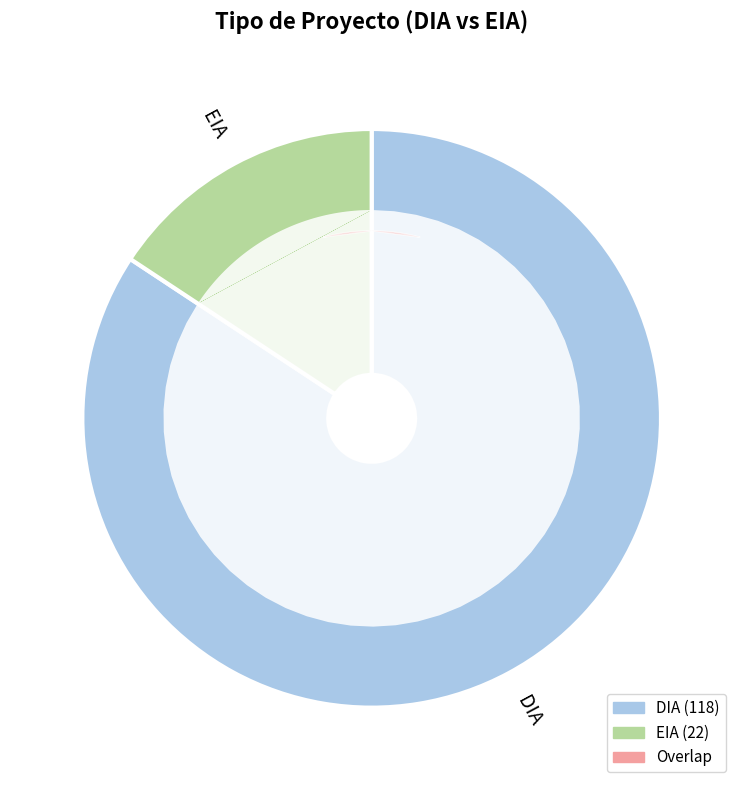

Approximately how many times larger is the value at DIA compared to EIA?

5.4